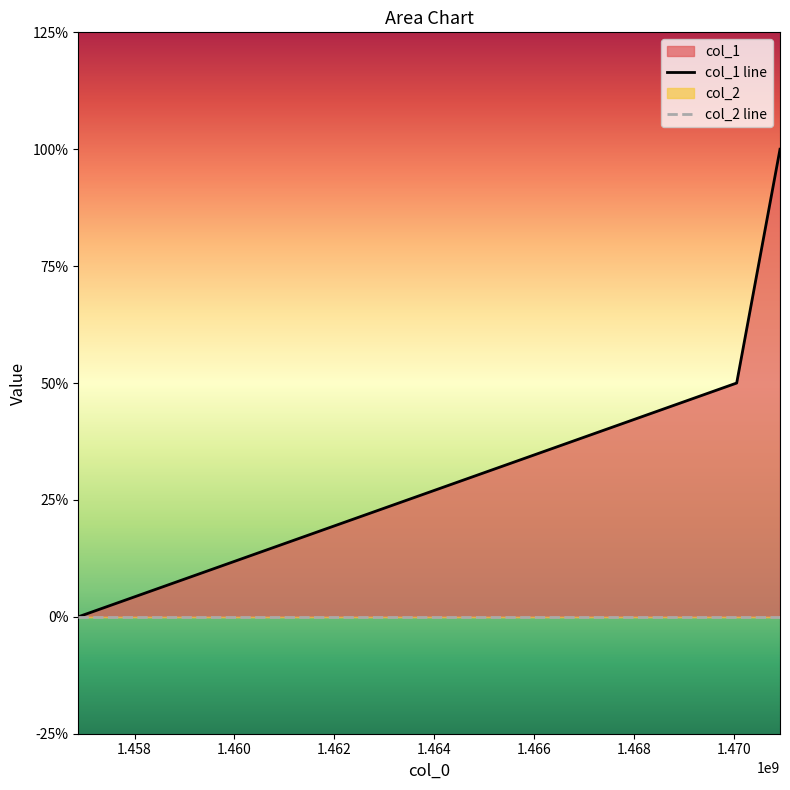

List the series in order of their peak value, lowest first.

col_2 line, col_1 line